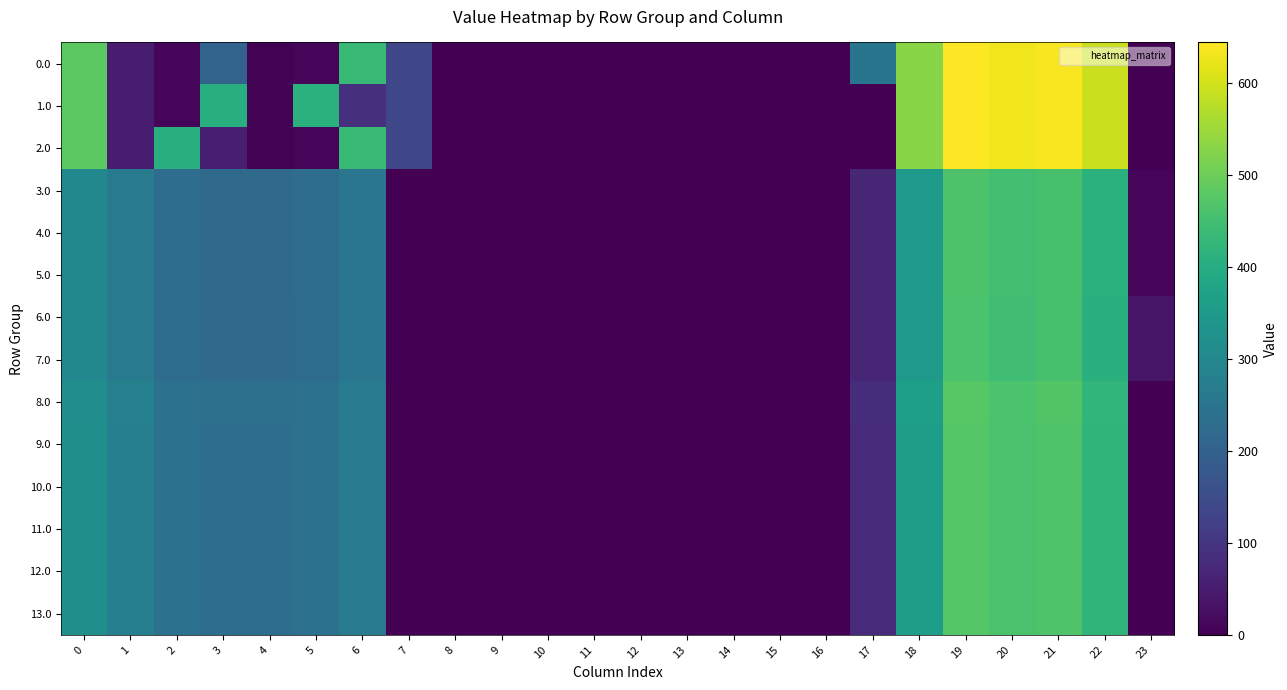

Which series changed the most between 10 and 23?

6.0